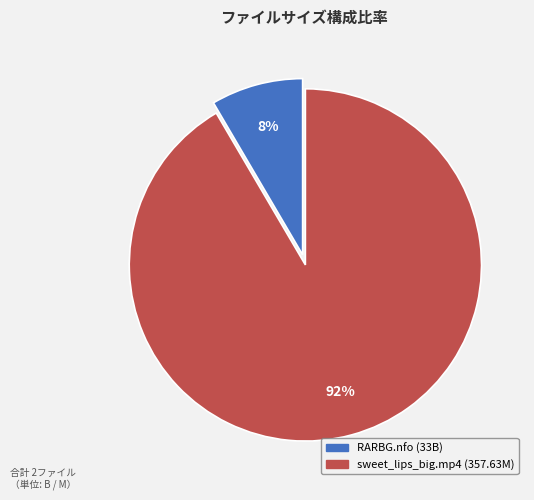

Is there a majority slice in this chart?

Yes